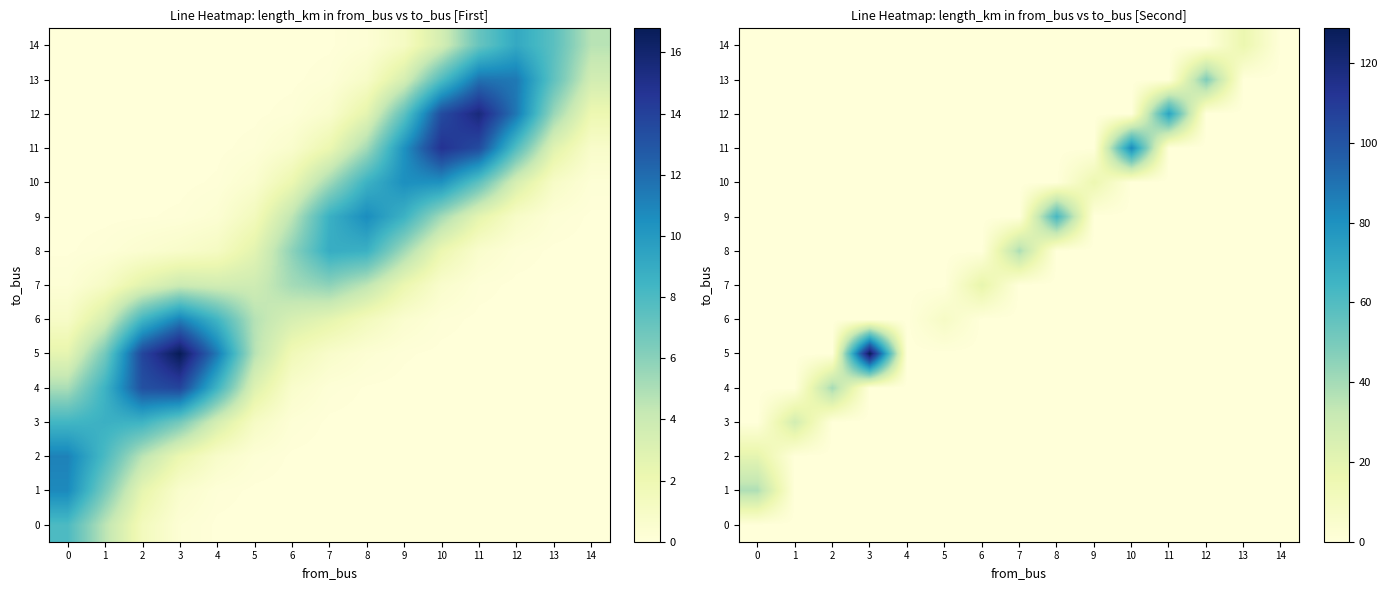

What is the difference between the maximum and minimum values in the 10 series?

15.7